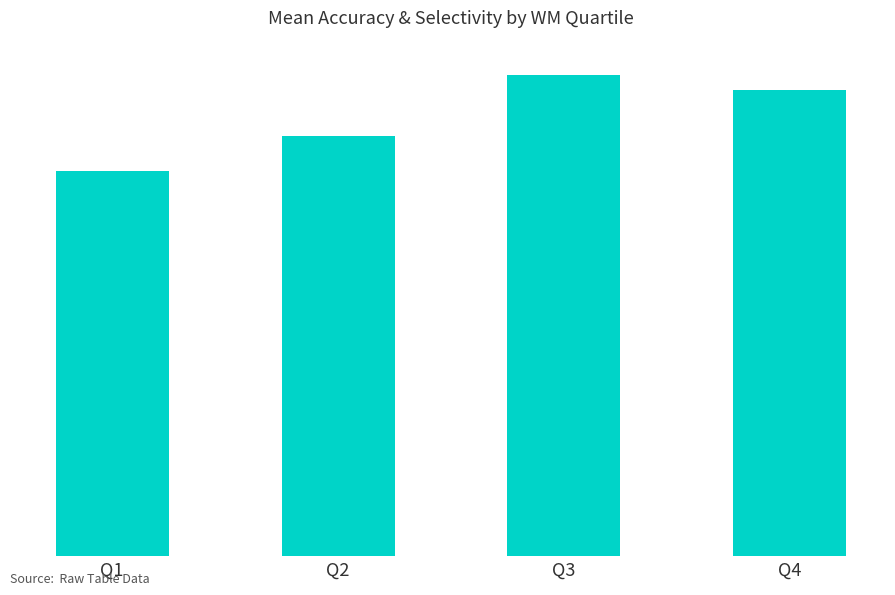

Does the chart contain any negative values?

No